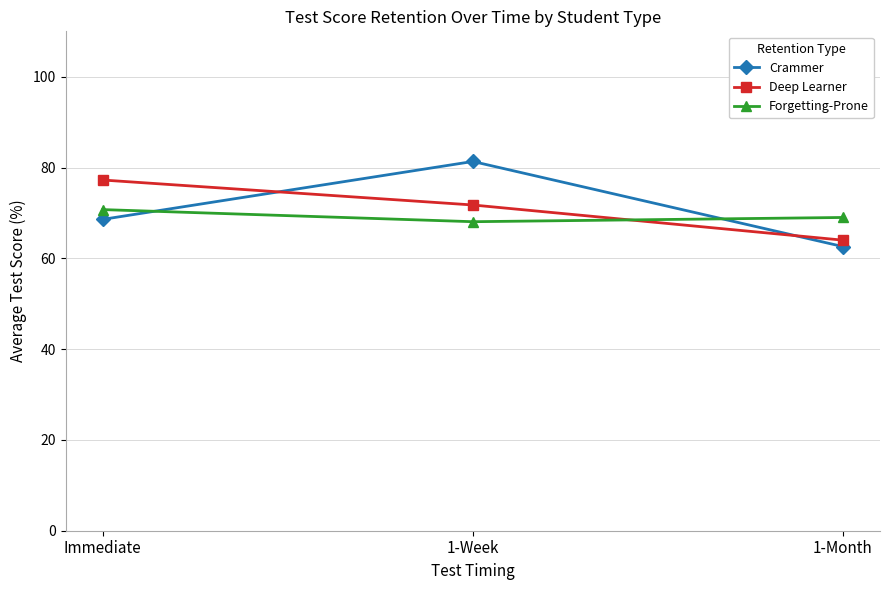

Is the value of Crammer at 1-Month greater than the value of Forgetting-Prone at 1-Month?

No